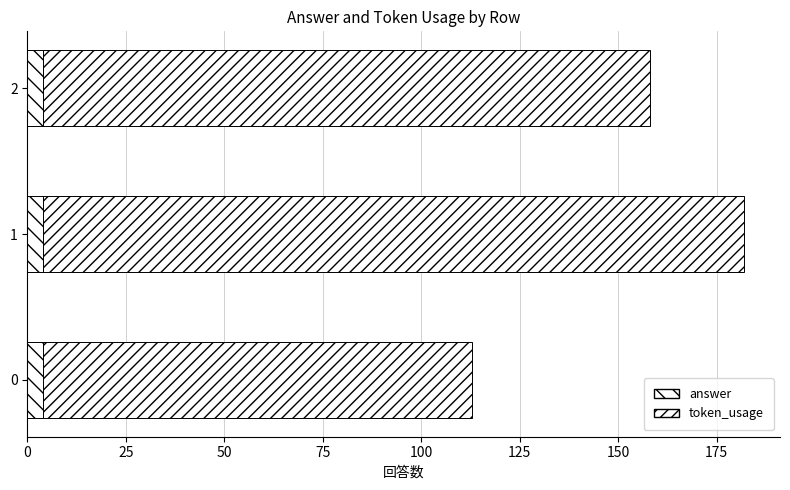

What is the sum of all token_usage values?

441.0